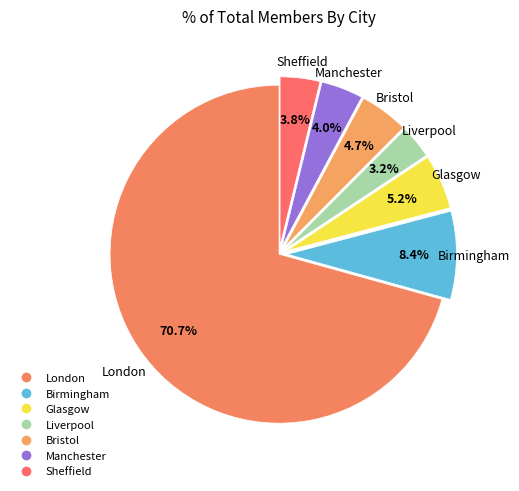

What percentage do Birmingham and Manchester together represent?

12.4%